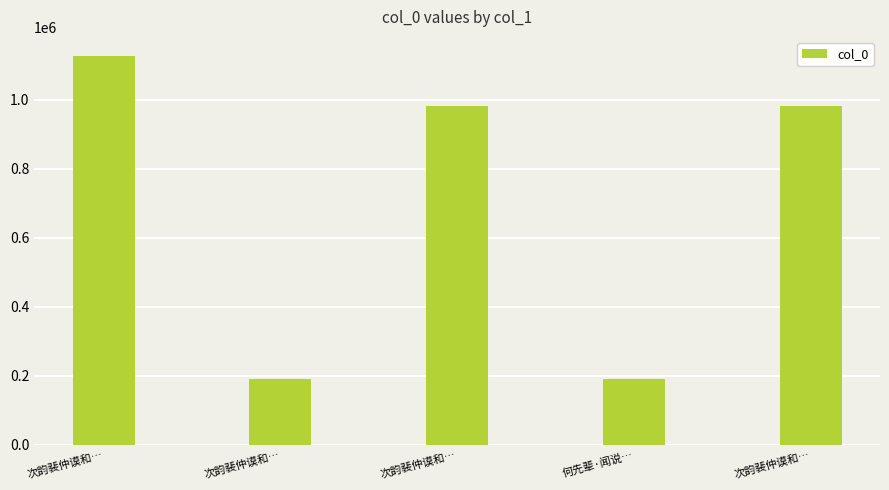

What is the maximum value shown in the chart?

1125386